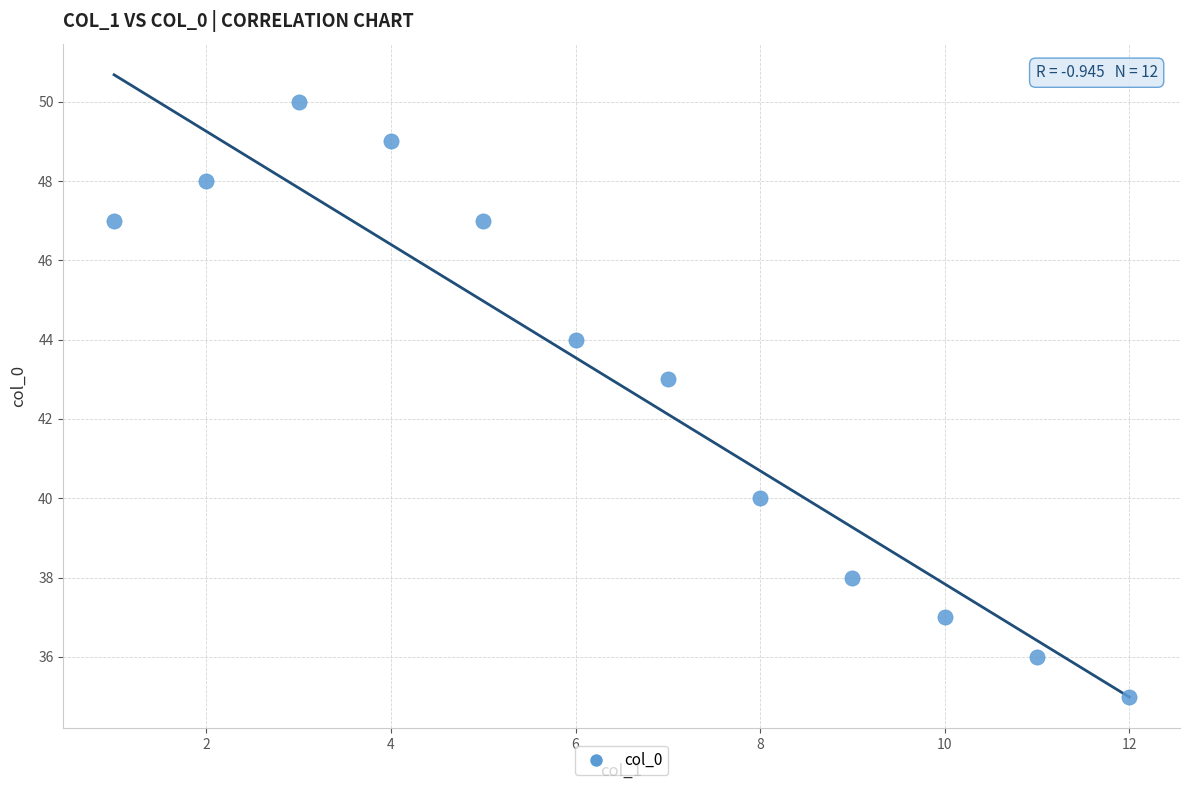

What Y value in the scatter plot is closest to 42?

43